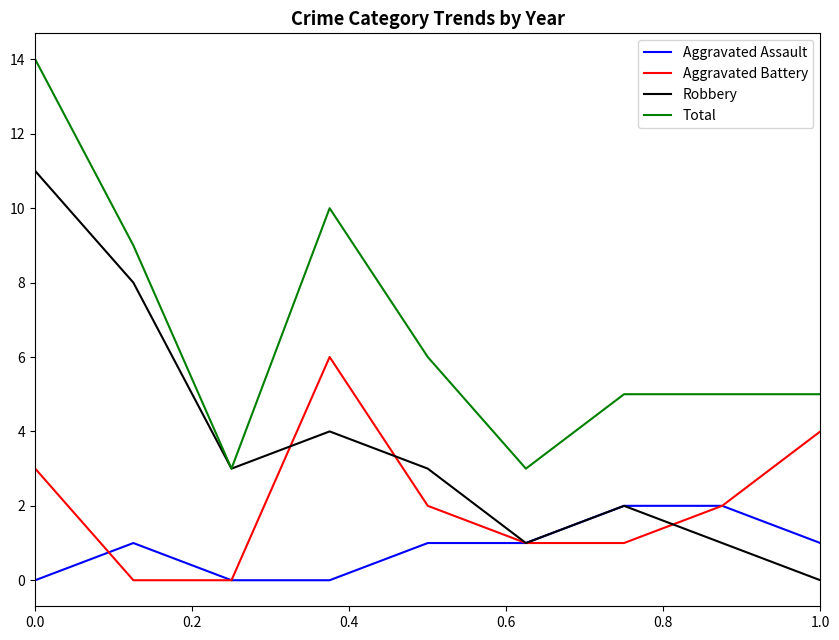

Is this an area chart (filled region under the line)?

No